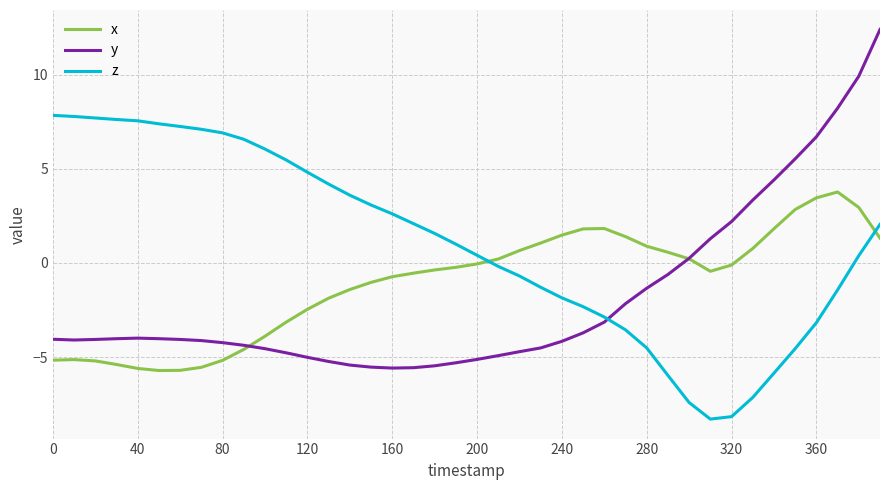

How many lines are shown in the chart?

3